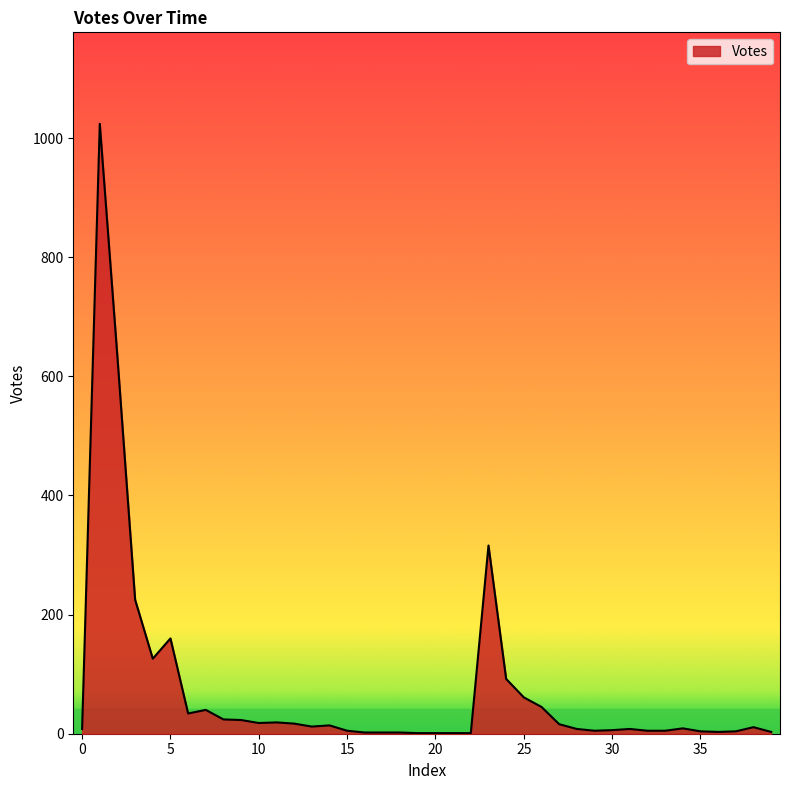

Does the chart display data point markers on the line(s)?

No